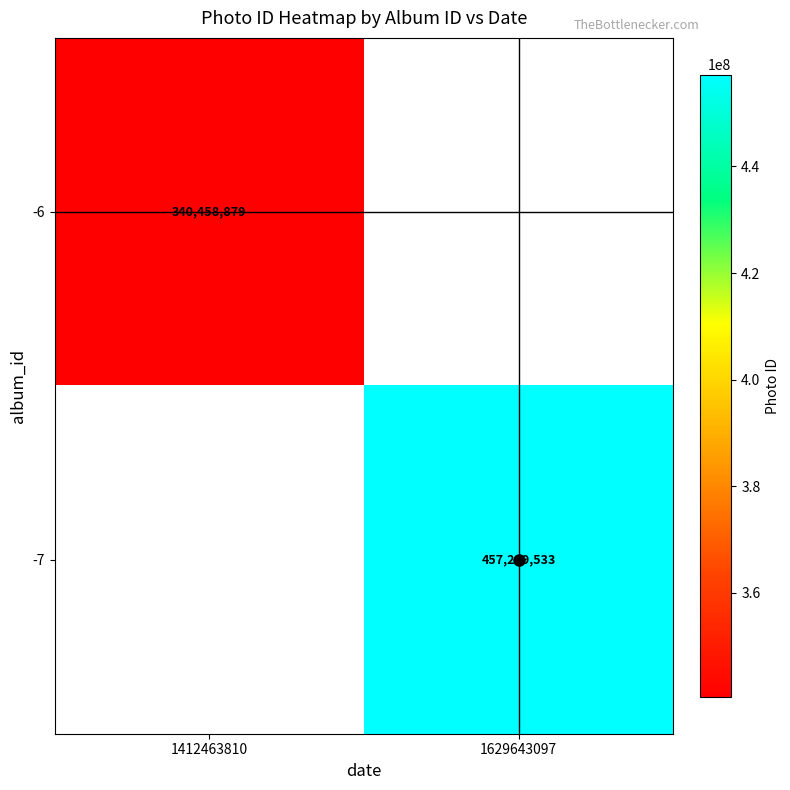

Which category has the lowest value in the -6 series?

1412463810